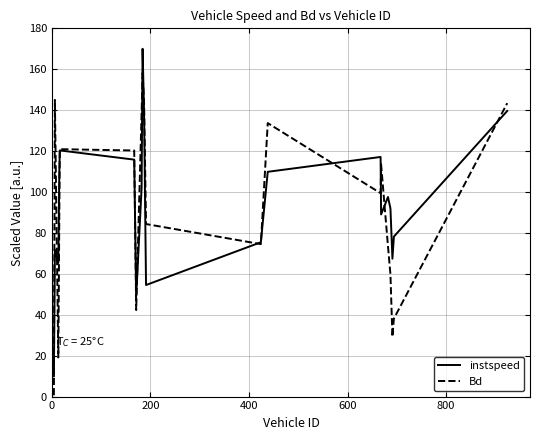

What is the greatest value displayed?

170.0